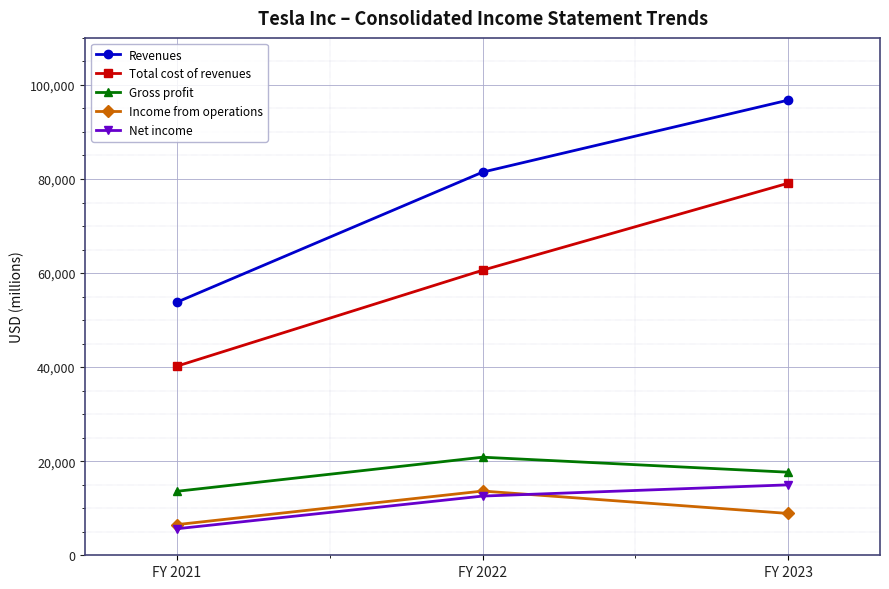

How many data points in Net income are less than 12587?

1